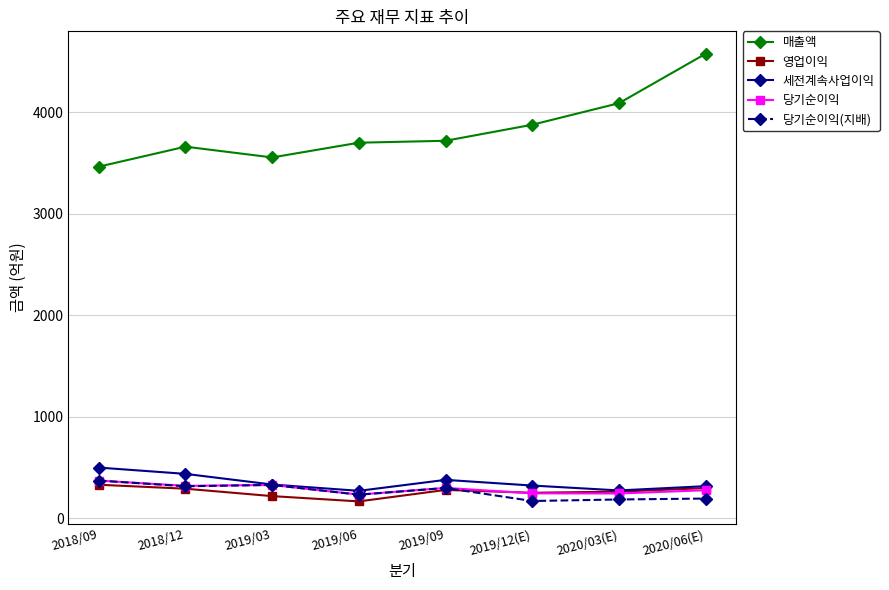

At which category does the chart reach its peak across all series?

2020/06(E)